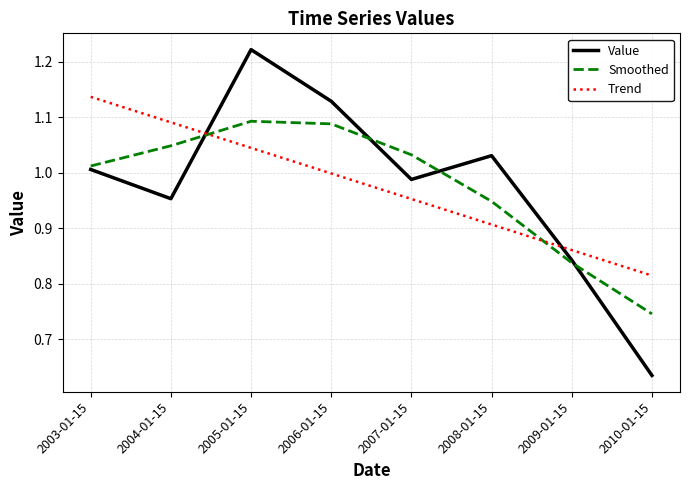

What is the difference between the second highest and minimum values in the Smoothed series?

0.3